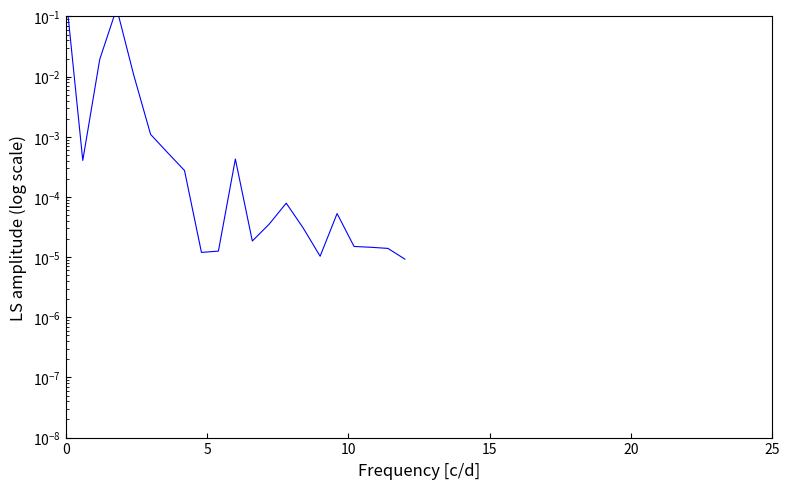

How many interior local valleys (lower than both neighbors) does the data have?

4